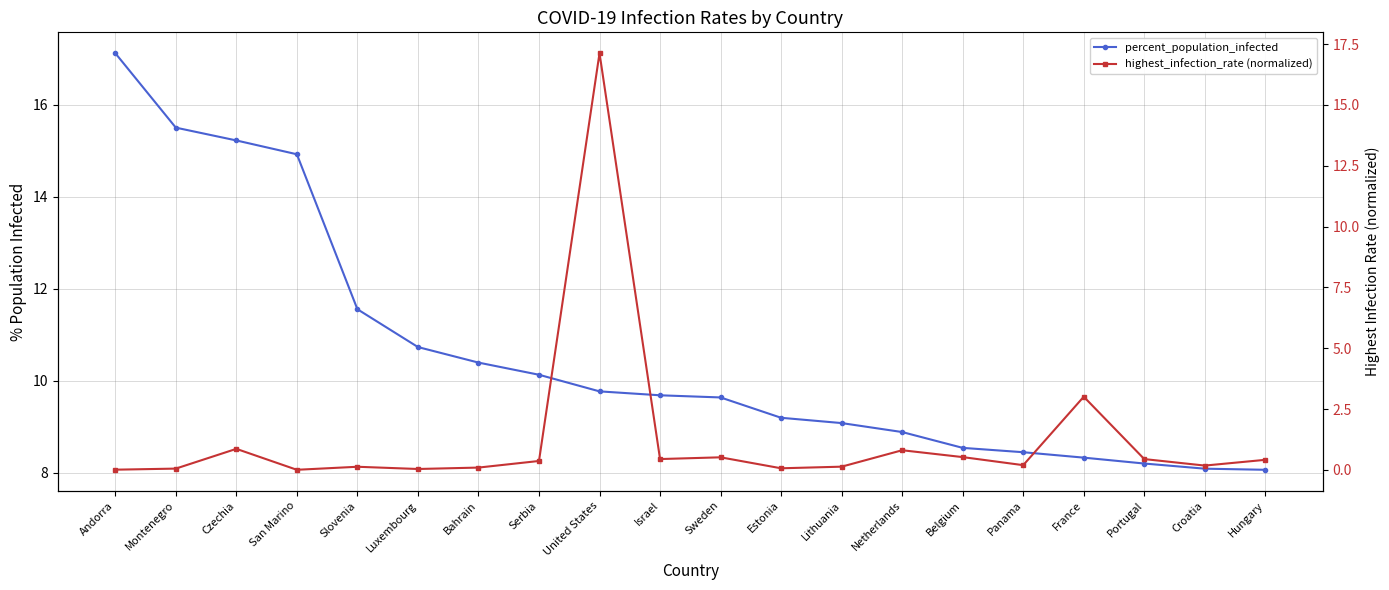

Reading right to left, extract all data points from this chart.

percent_population_infected: 8.1	8.1	8.2	8.3	8.4	8.5	8.9	9.1	9.2	9.6	9.7	9.8	10.1	10.4	10.7	11.6	14.9	15.2	15.5	17.1
highest_infection_rate (normalized): 0.4	0.2	0.4	3.0	0.2	0.5	0.8	0.1	0.1	0.5	0.4	17.1	0.4	0.1	0.0	0.1	0.0	0.9	0.1	0.0